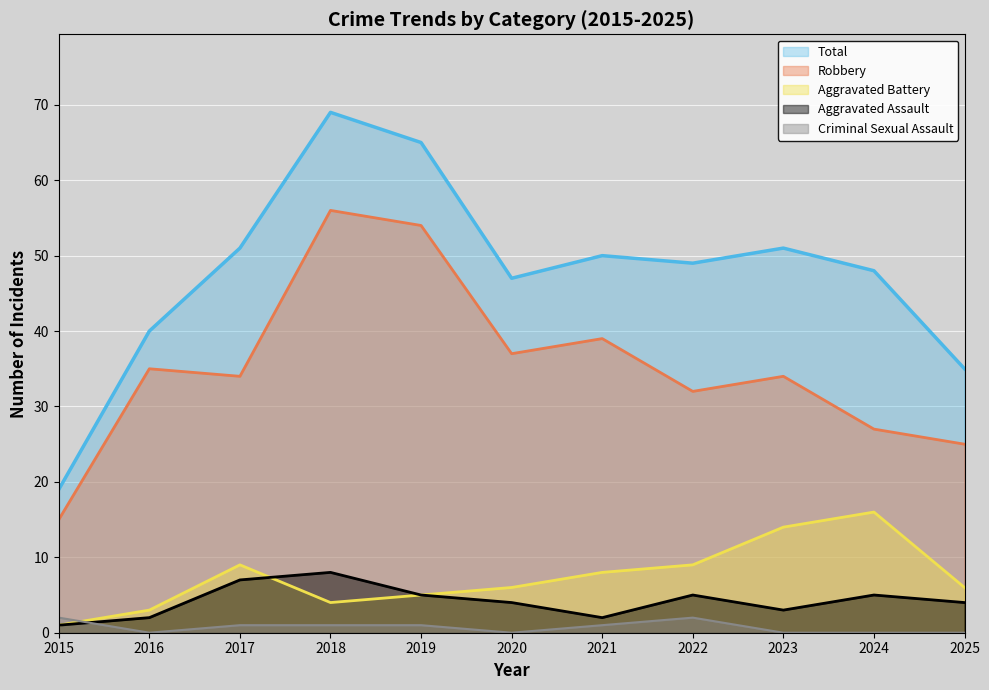

Reading left to right, extract all data points from this chart.

Aggravated Assault: 2015=1	2016=2	2017=7	2018=8	2019=5	2020=4	2021=2	2022=5	2023=3	2024=5	2025=4
Aggravated Battery: 2015=1	2016=3	2017=9	2018=4	2019=5	2020=6	2021=8	2022=9	2023=14	2024=16	2025=6
Criminal Sexual Assault: 2015=2	2016=0	2017=1	2018=1	2019=1	2020=0	2021=1	2022=2	2023=0	2024=0	2025=0
Robbery: 2015=15	2016=35	2017=34	2018=56	2019=54	2020=37	2021=39	2022=32	2023=34	2024=27	2025=25
Total: 2015=19	2016=40	2017=51	2018=69	2019=65	2020=47	2021=50	2022=49	2023=51	2024=48	2025=35